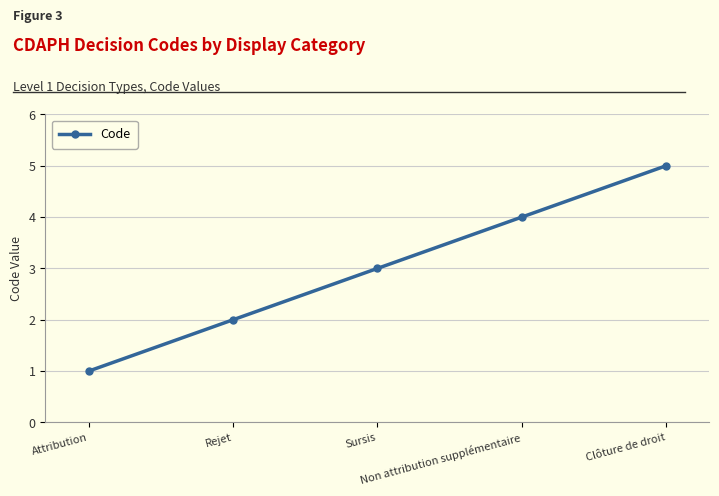

What is the change in value from Rejet to Sursis?

+1